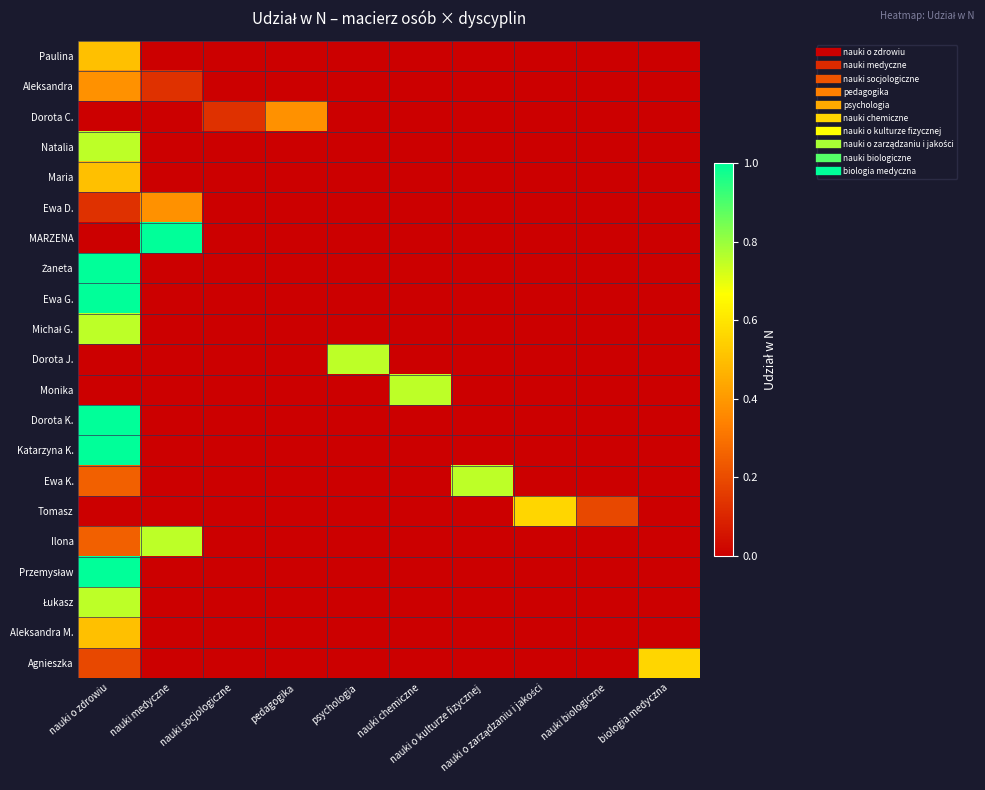

Between nauki biologiczne and psychologia, which is larger?

nauki biologiczne